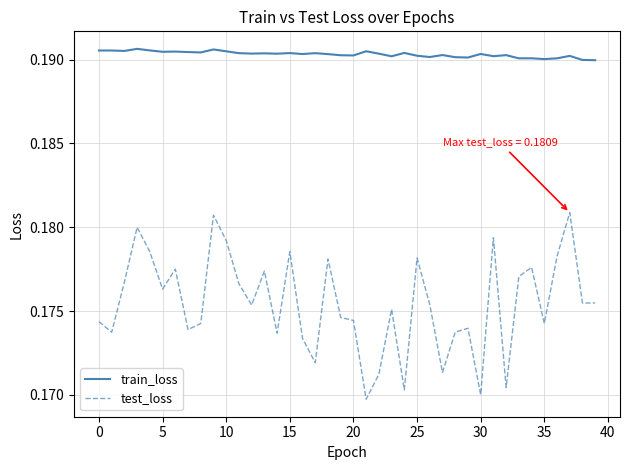

Rank the series by their average value, from lowest to highest.

test_loss, train_loss